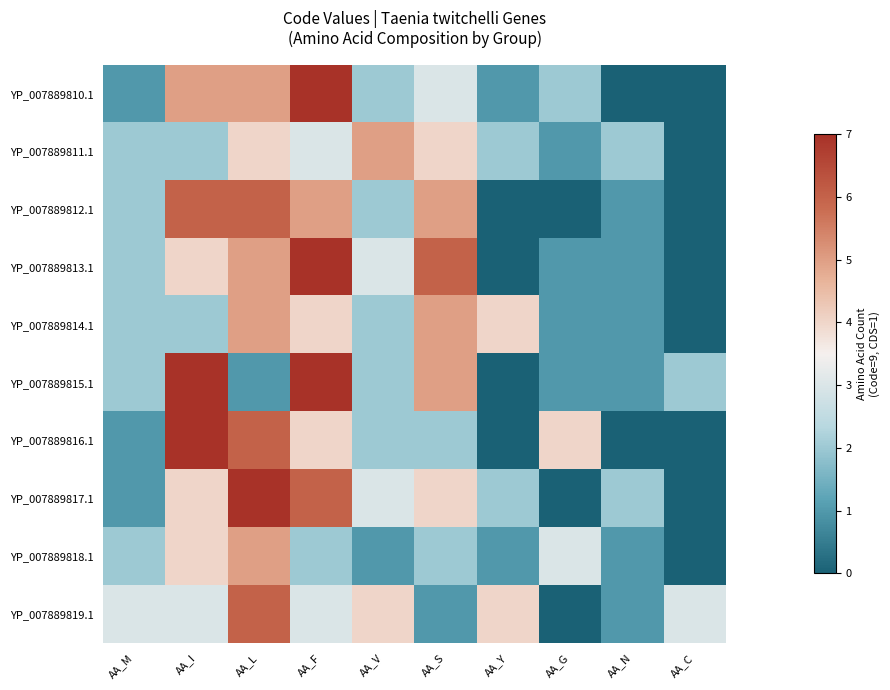

Reading left to right, what are all the values shown in this chart?

YP_007889810.1: AA_M=1	AA_I=5	AA_L=5	AA_F=7	AA_V=2	AA_S=3	AA_Y=1	AA_G=2	AA_N=0	AA_C=0
YP_007889811.1: AA_M=2	AA_I=2	AA_L=4	AA_F=3	AA_V=5	AA_S=4	AA_Y=2	AA_G=1	AA_N=2	AA_C=0
YP_007889812.1: AA_M=2	AA_I=6	AA_L=6	AA_F=5	AA_V=2	AA_S=5	AA_Y=0	AA_G=0	AA_N=1	AA_C=0
YP_007889813.1: AA_M=2	AA_I=4	AA_L=5	AA_F=7	AA_V=3	AA_S=6	AA_Y=0	AA_G=1	AA_N=1	AA_C=0
YP_007889814.1: AA_M=2	AA_I=2	AA_L=5	AA_F=4	AA_V=2	AA_S=5	AA_Y=4	AA_G=1	AA_N=1	AA_C=0
YP_007889815.1: AA_M=2	AA_I=7	AA_L=1	AA_F=7	AA_V=2	AA_S=5	AA_Y=0	AA_G=1	AA_N=1	AA_C=2
YP_007889816.1: AA_M=1	AA_I=7	AA_L=6	AA_F=4	AA_V=2	AA_S=2	AA_Y=0	AA_G=4	AA_N=0	AA_C=0
YP_007889817.1: AA_M=1	AA_I=4	AA_L=7	AA_F=6	AA_V=3	AA_S=4	AA_Y=2	AA_G=0	AA_N=2	AA_C=0
YP_007889818.1: AA_M=2	AA_I=4	AA_L=5	AA_F=2	AA_V=1	AA_S=2	AA_Y=1	AA_G=3	AA_N=1	AA_C=0
YP_007889819.1: AA_M=3	AA_I=3	AA_L=6	AA_F=3	AA_V=4	AA_S=1	AA_Y=4	AA_G=0	AA_N=1	AA_C=3